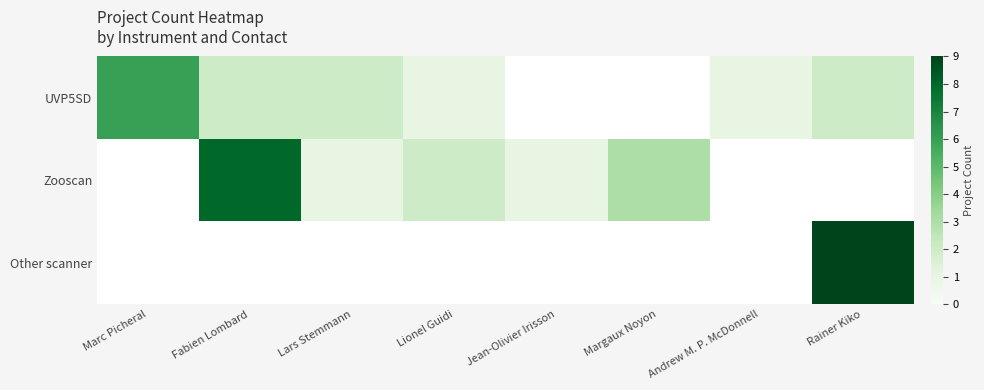

List the series in order of their overall mean, lowest first.

Other scanner, UVP5SD, Zooscan